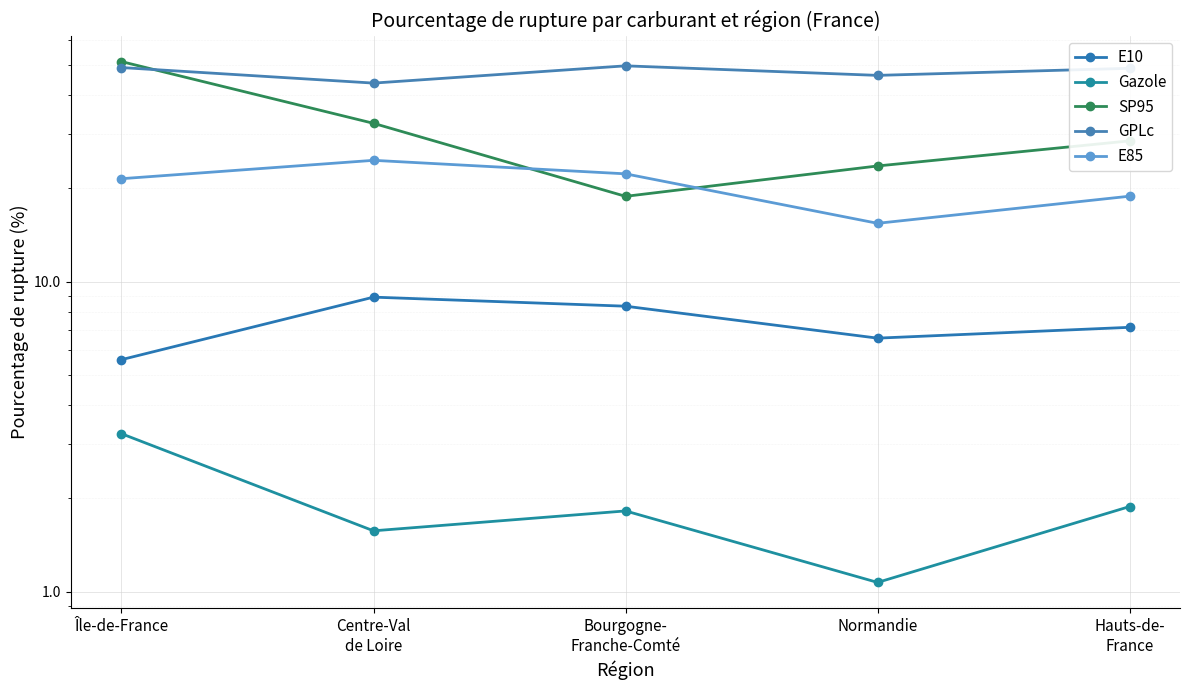

Which series has the largest total across all categories?

GPLc